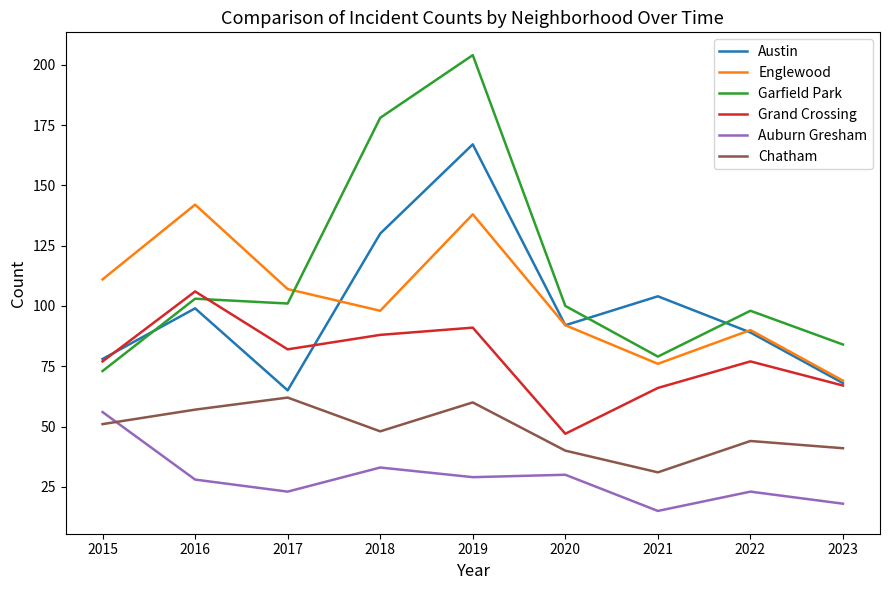

Which label corresponds to the largest value in the chart?

2019